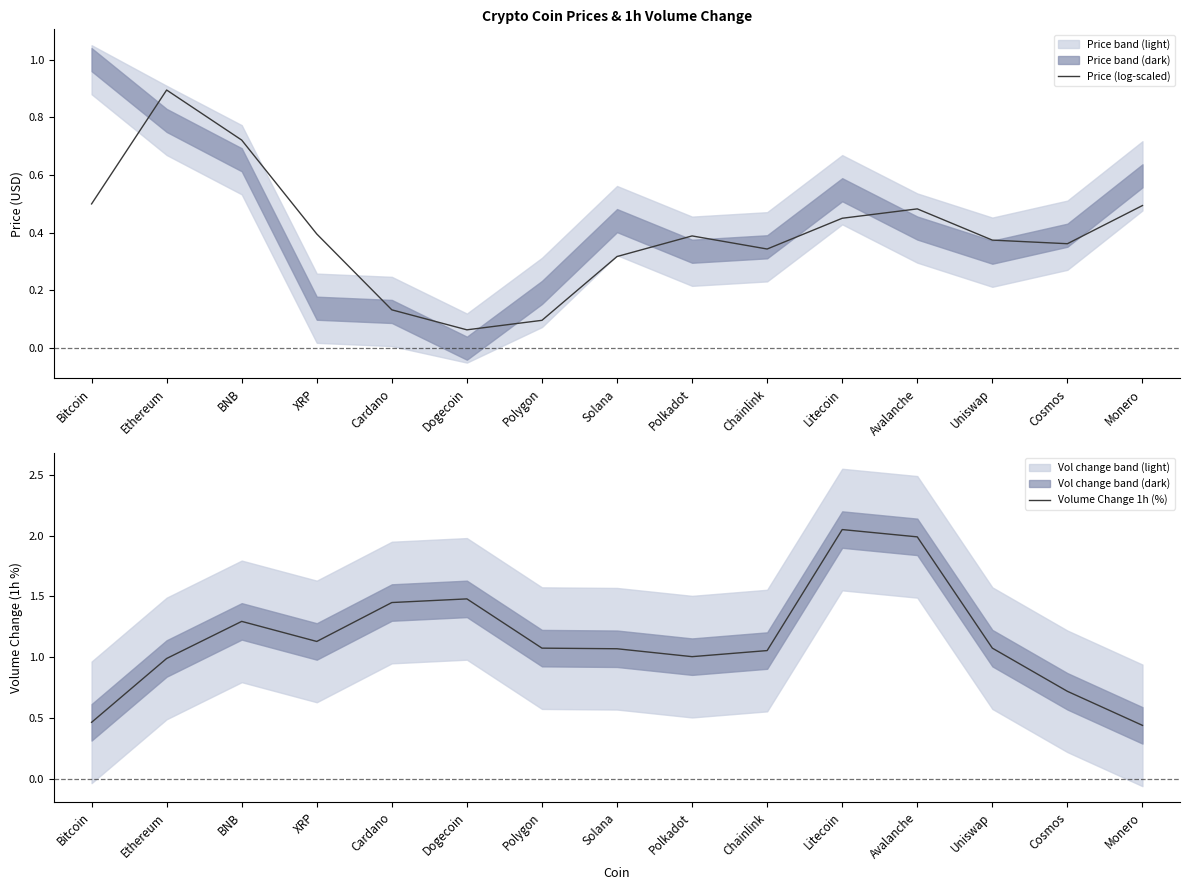

At which category does the chart reach its peak across all series?

Litecoin